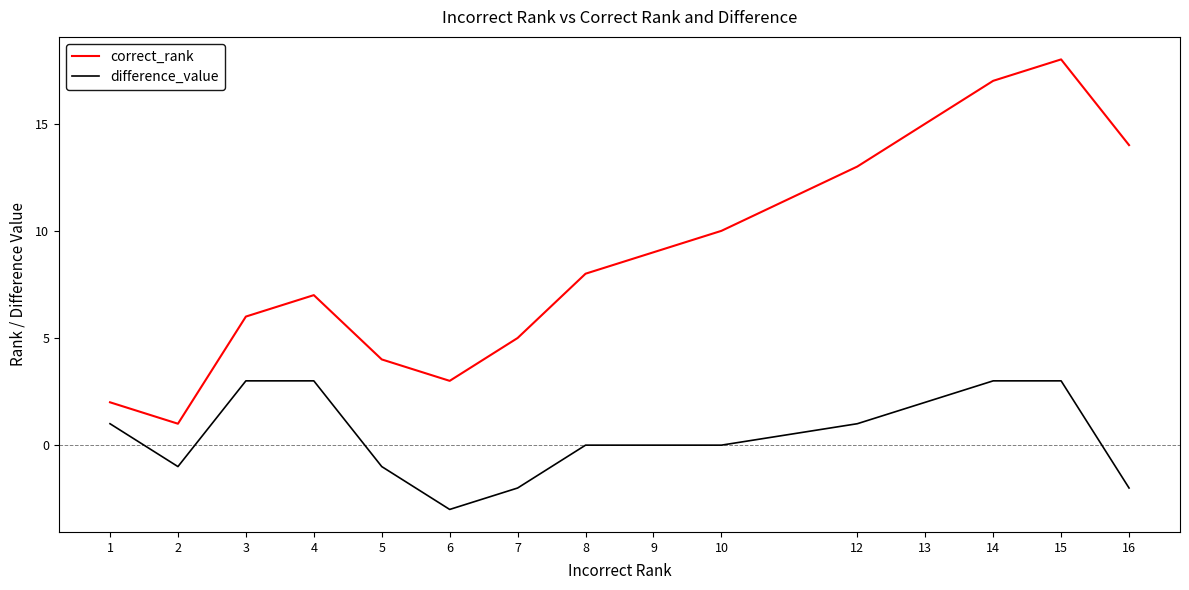

At which category is the sum across all series the highest?

15